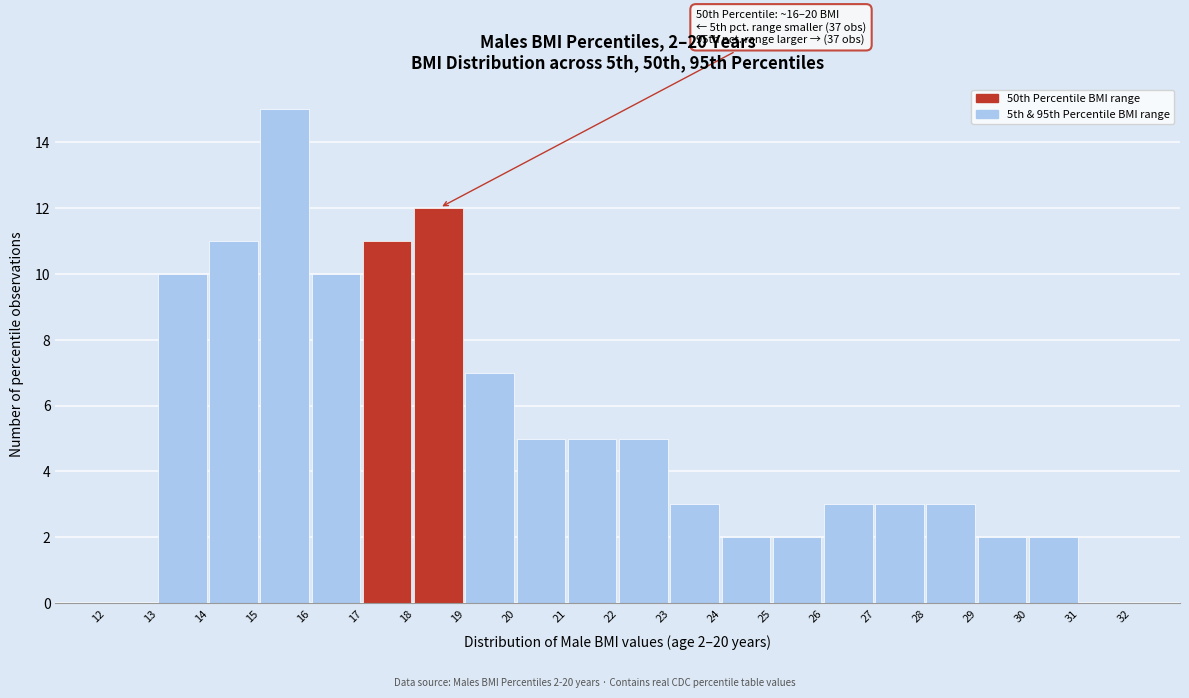

Which range on the x-axis has the tallest bar?

15 to 16